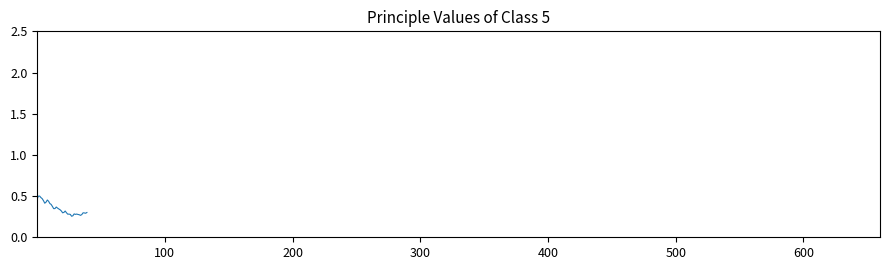

How many lines are shown in the chart?

1